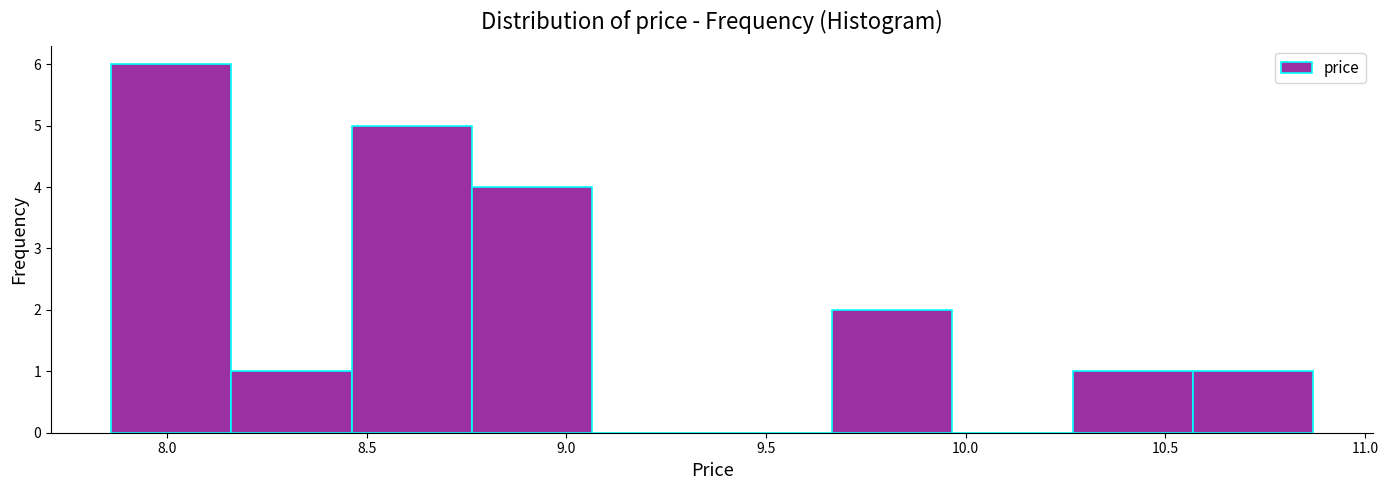

How tall is the bar that spans 8.45 to 8.75 on the x-axis? Neither the bar edges nor the heights are printed on the chart, so give them approximately, as read against the axes.

5